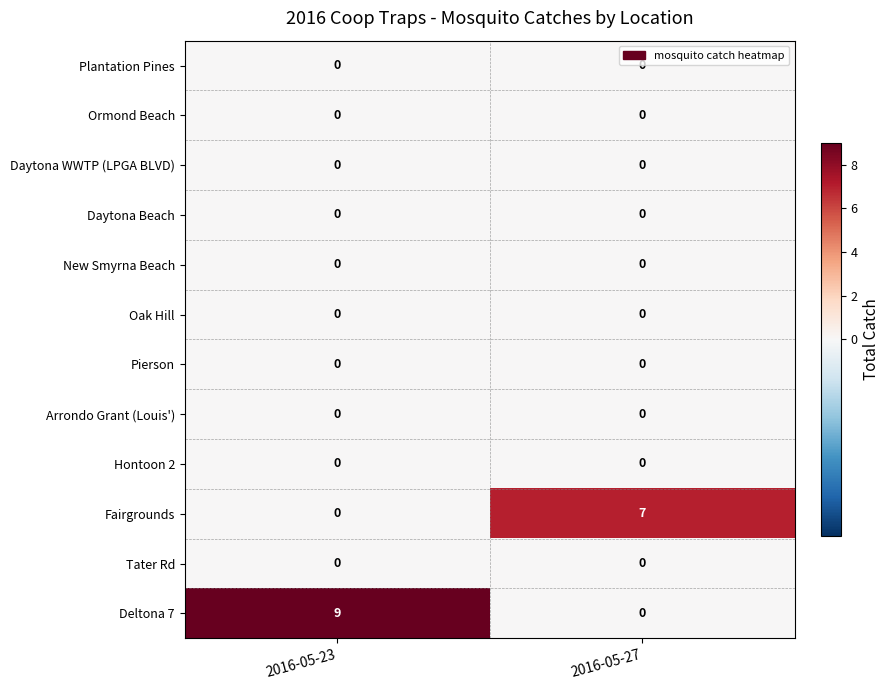

Between 2016-05-23 and 2016-05-27, which series saw the biggest shift?

Deltona 7